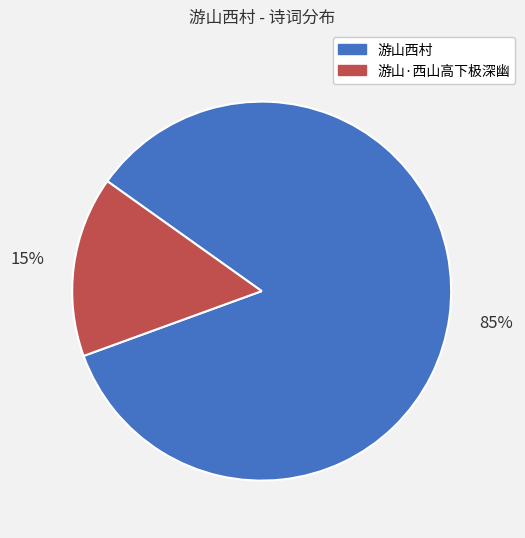

Is it true that 游山西村 is 85% of the pie?

True